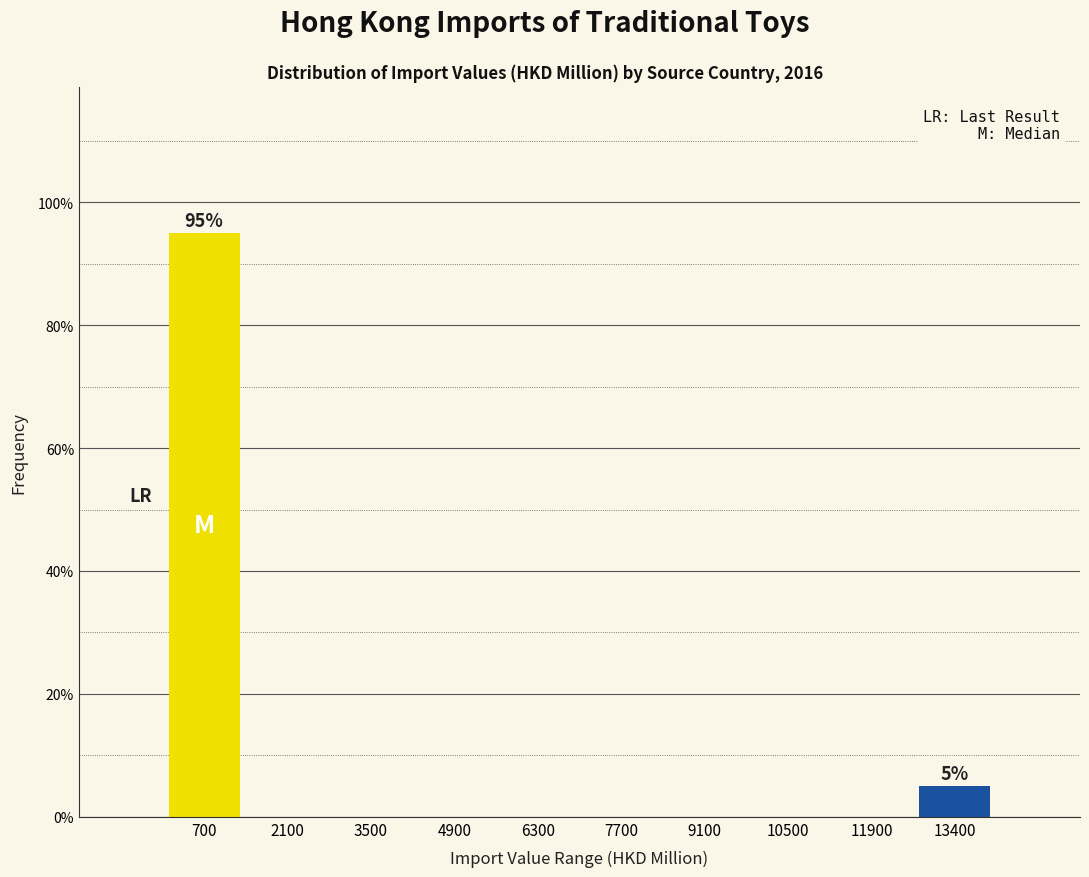

Which range on the x-axis has the tallest bar?

0 to 1400